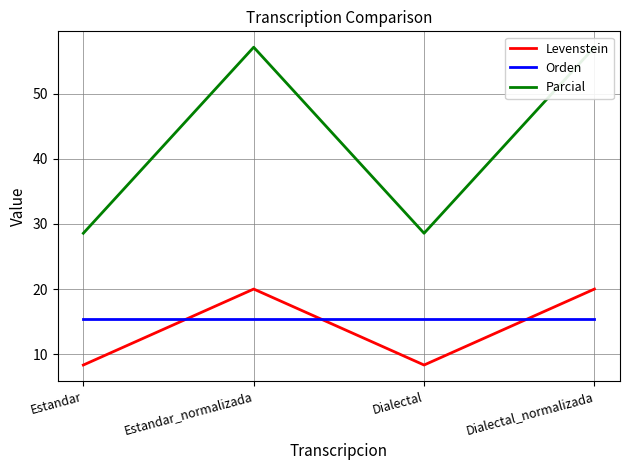

Rank the series at Dialectal from lowest to highest value.

Levenstein, Orden, Parcial